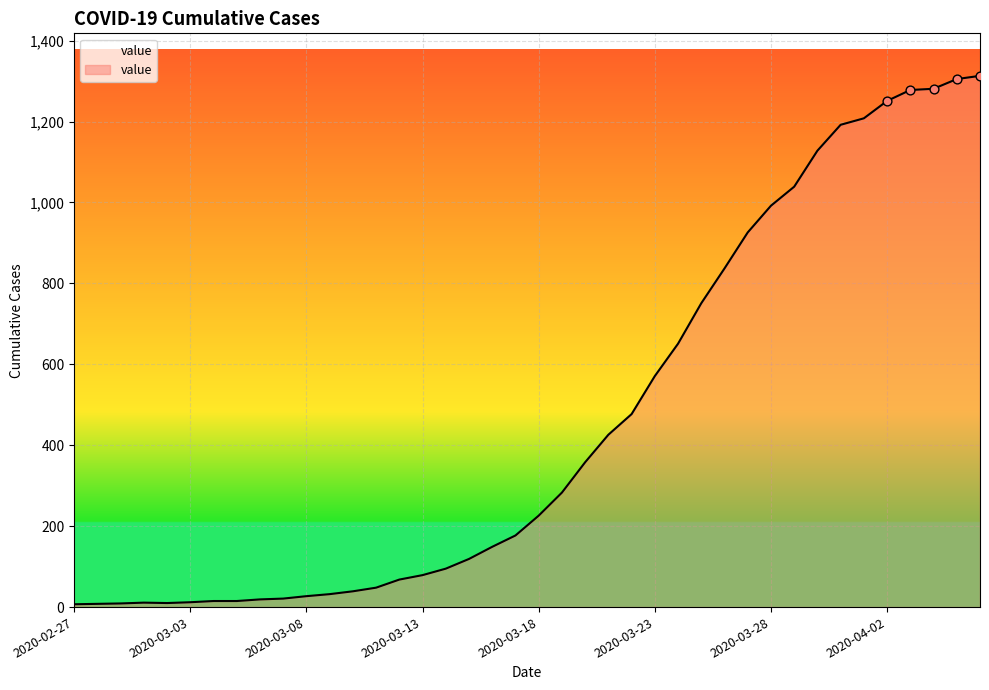

What is the maximum value shown in the chart?

1313